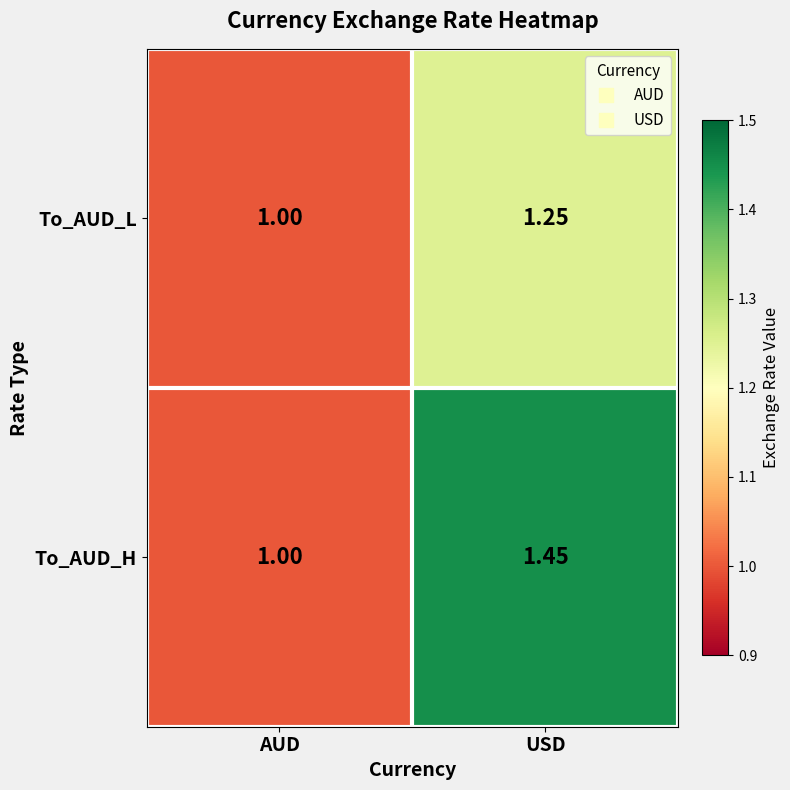

Which series changed the most between AUD and USD?

To_AUD_H